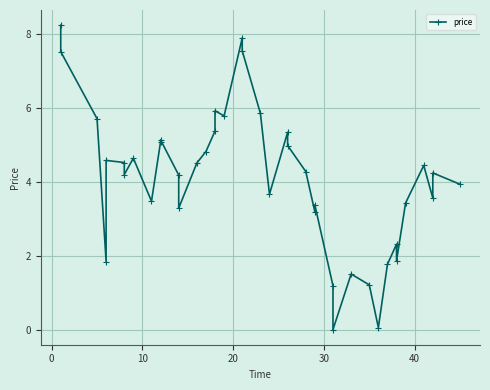

How many data points are above 4?

23